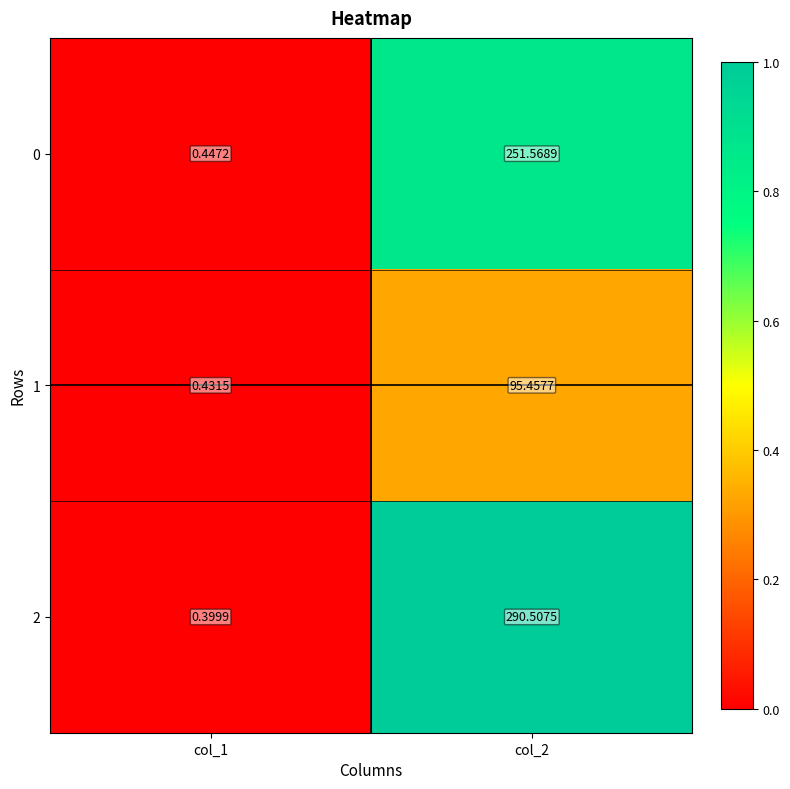

Is the value of 0 at col_2 greater than the value of 2 at col_1?

Yes